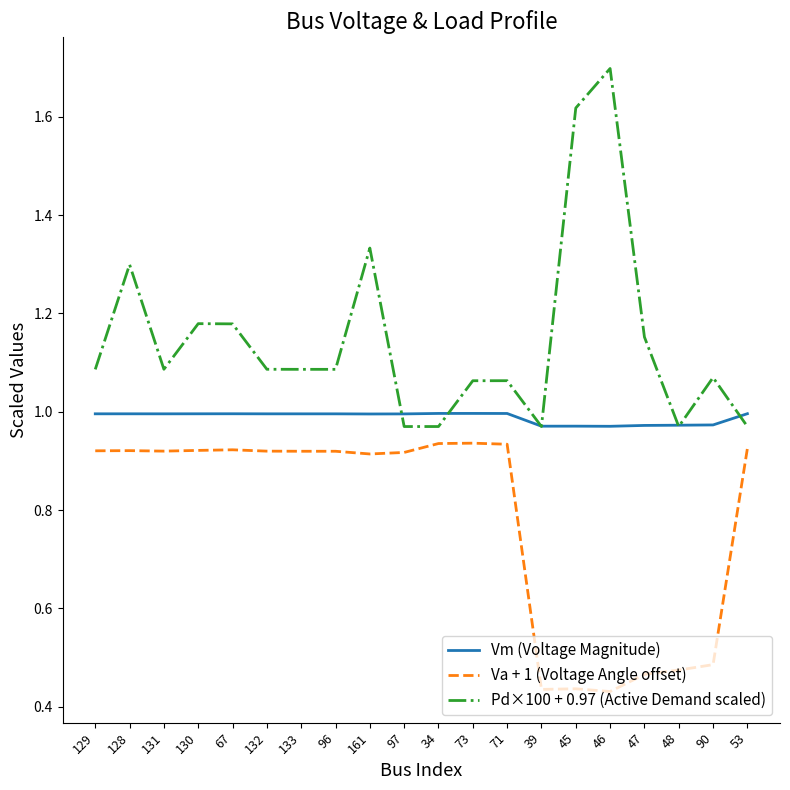

Is the value of Vm (Voltage Magnitude) at 161 greater than the value of Pd×100 + 0.97 (Active Demand scaled) at 39?

Yes